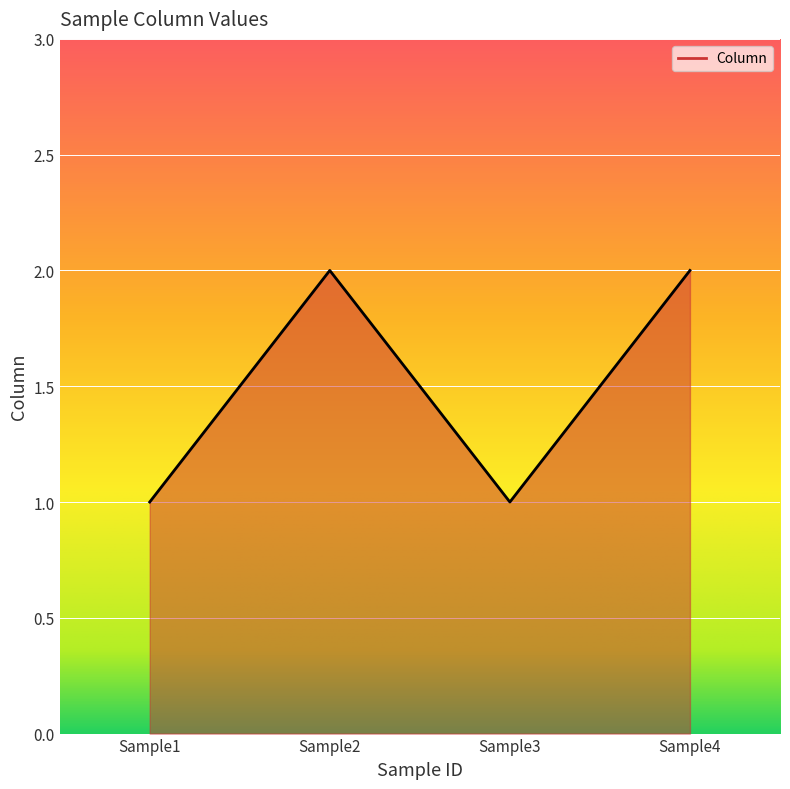

Where is the first local minimum?

Sample3